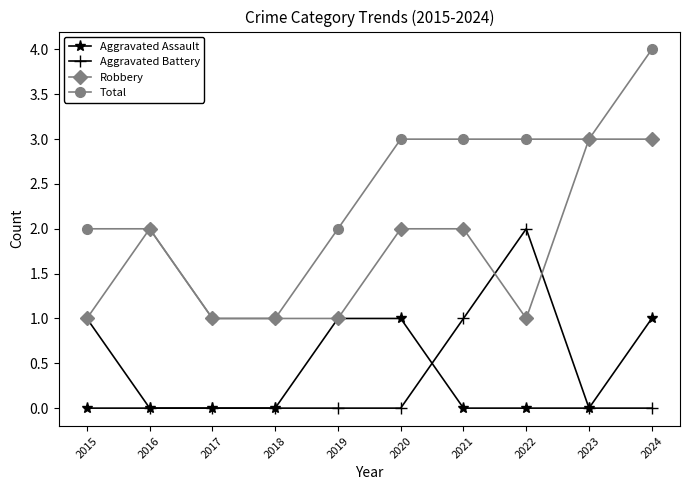

What is the difference between the maximum and minimum values in the Total series?

3